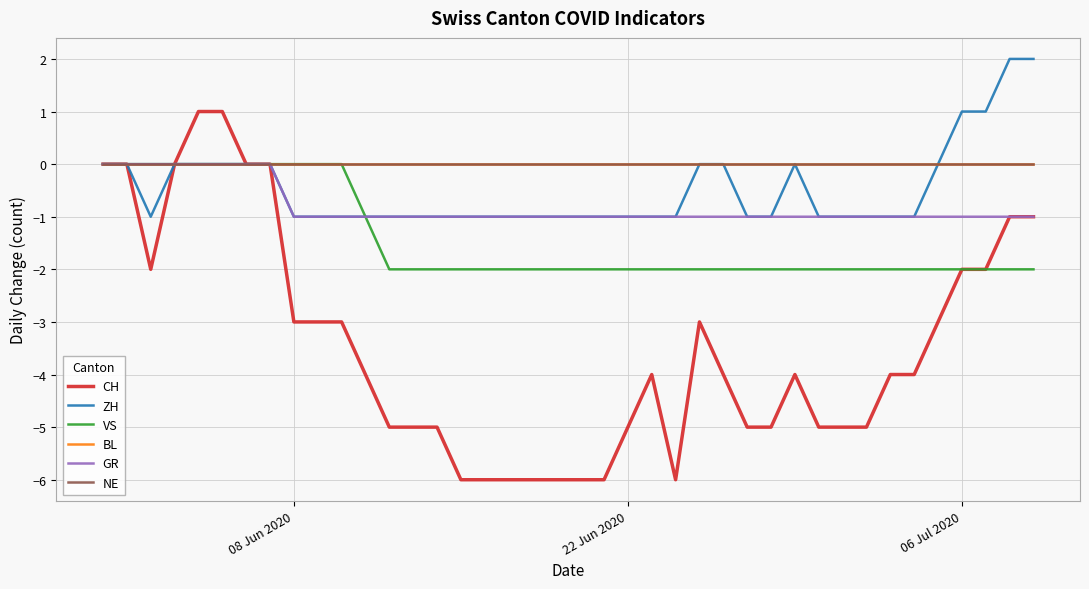

Is this an area chart (filled region under the line)?

No